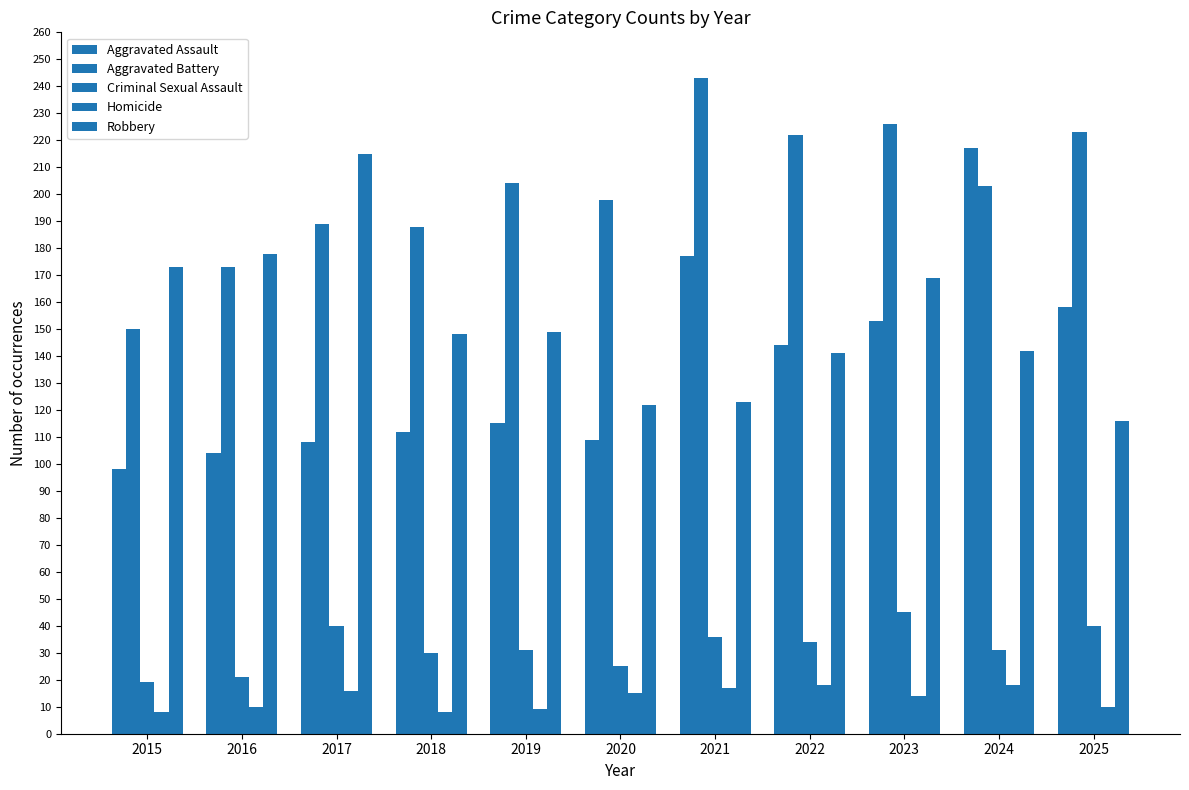

How many data points in Aggravated Assault are less than 115?

5